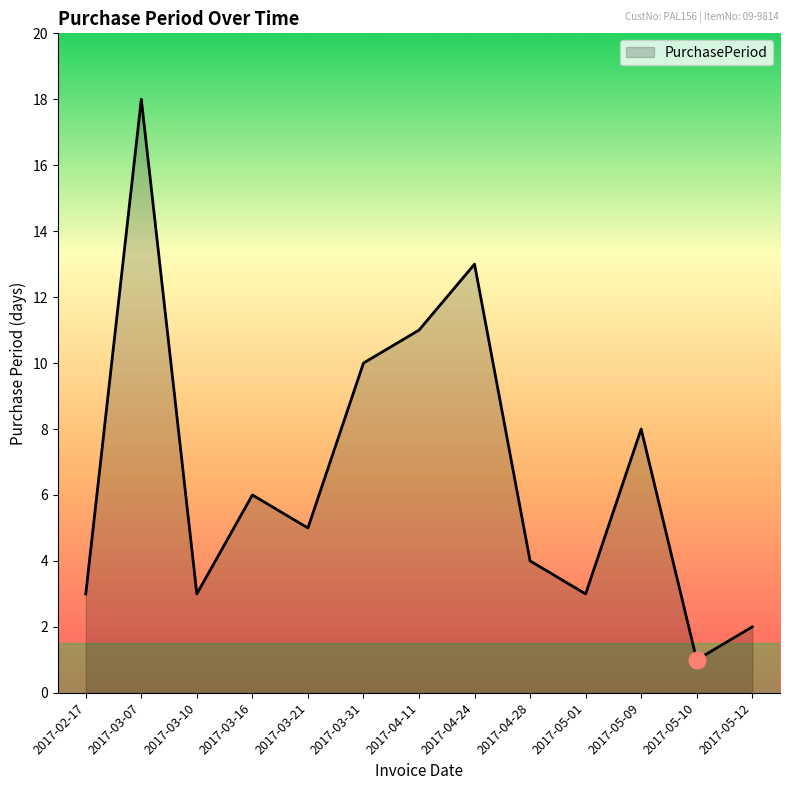

Which label corresponds to the smallest value in the chart?

2017-05-10